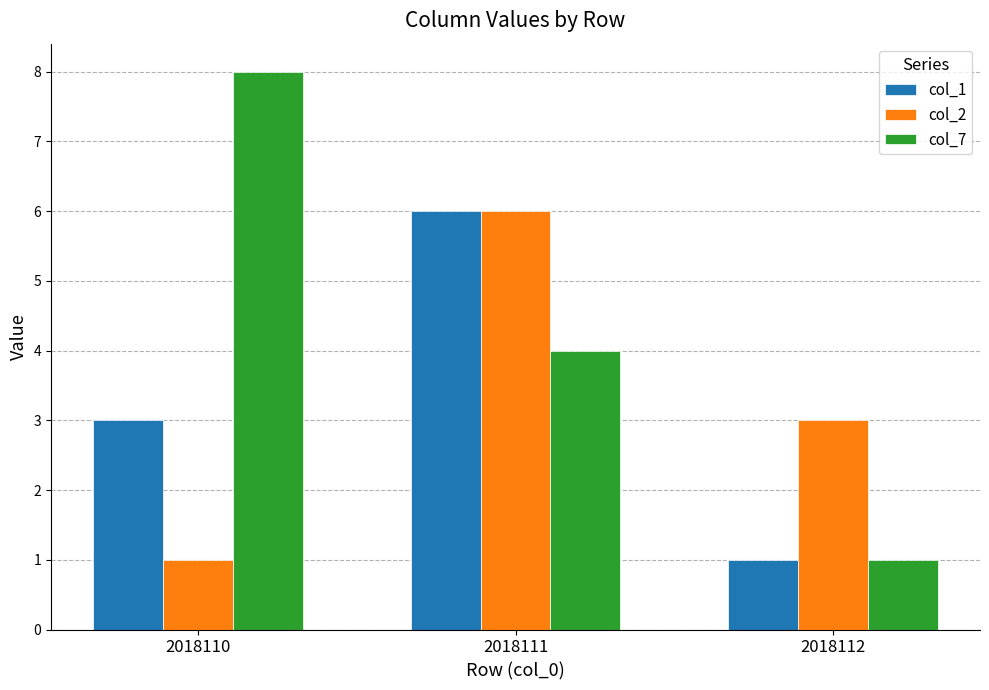

How many values in the col_2 series are below 3?

1